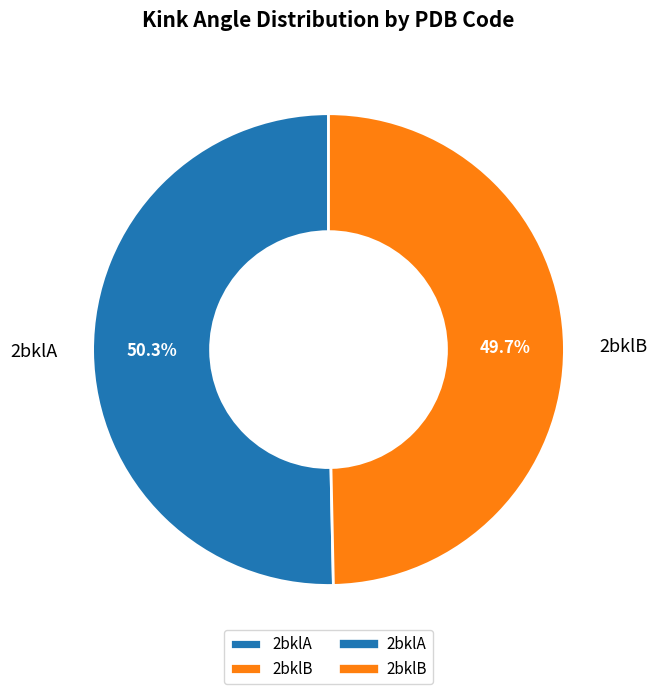

To the nearest percent, what is the combined percentage of 2bklB and 2bklA?

100%